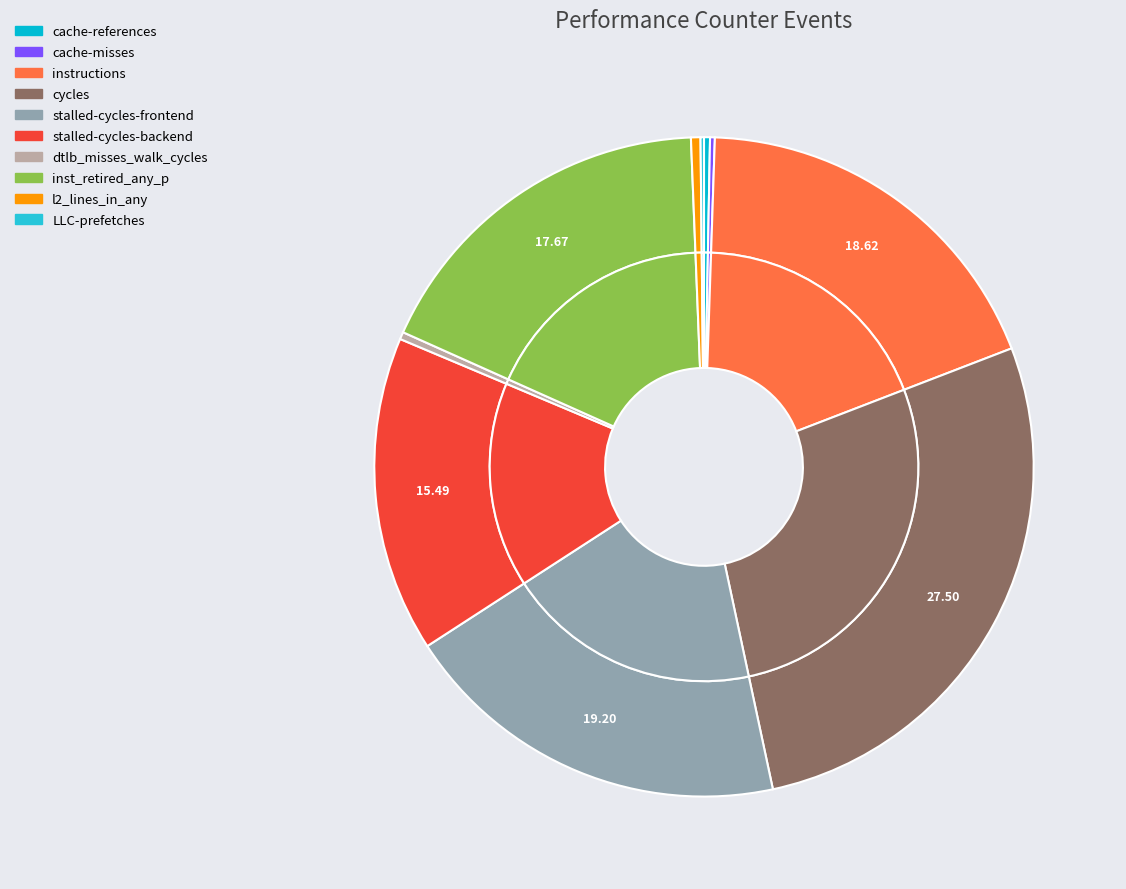

Does stalled-cycles-backend account for over 50% of the chart?

No